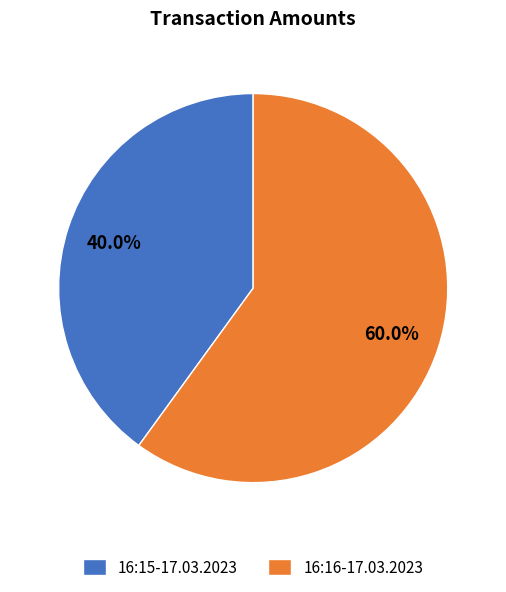

How many slices are in this pie chart?

2